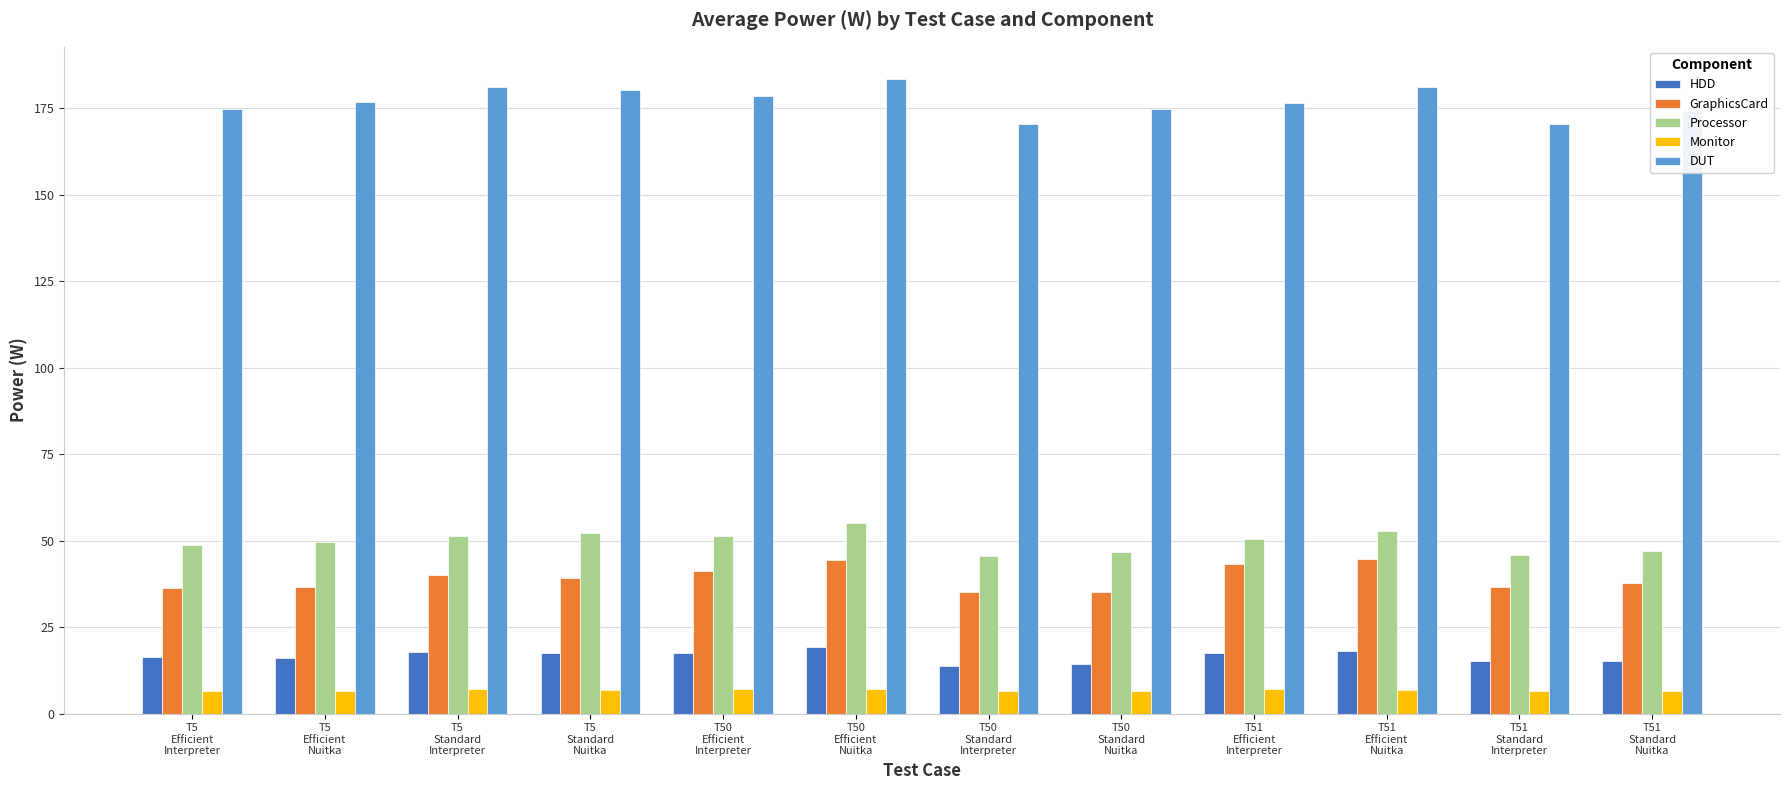

Which series has the largest total across all categories?

DUT